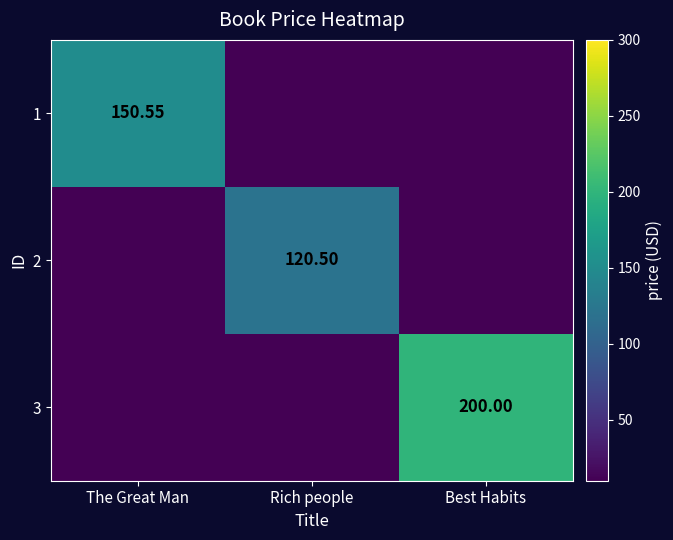

True or false: 3 has a value of 0.0 at The Great Man.

False